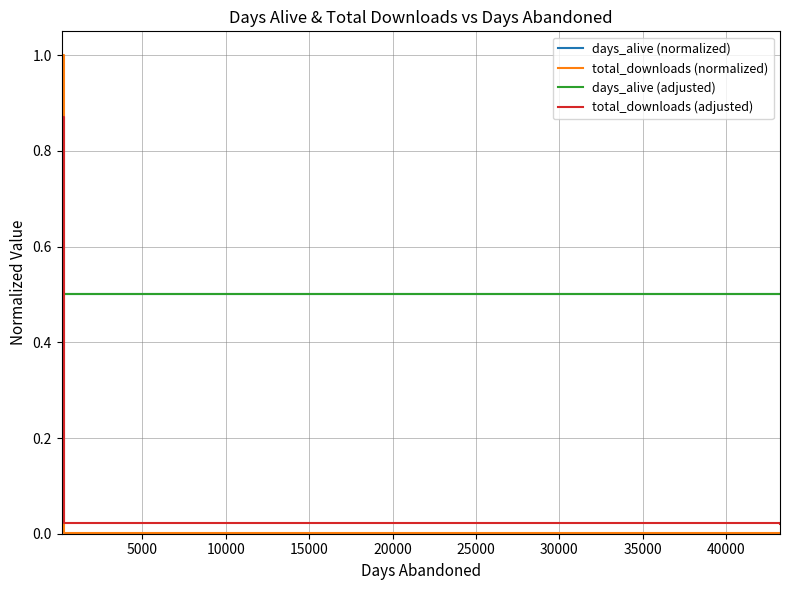

Does the chart have visible grid lines?

Yes